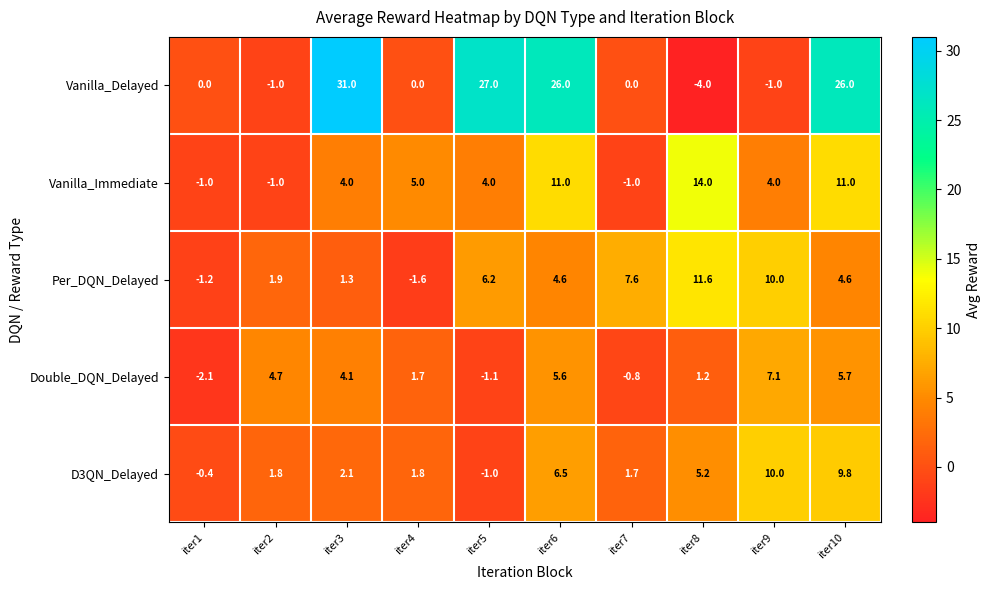

What is the highest value of the Vanilla_Delayed series?

31.0